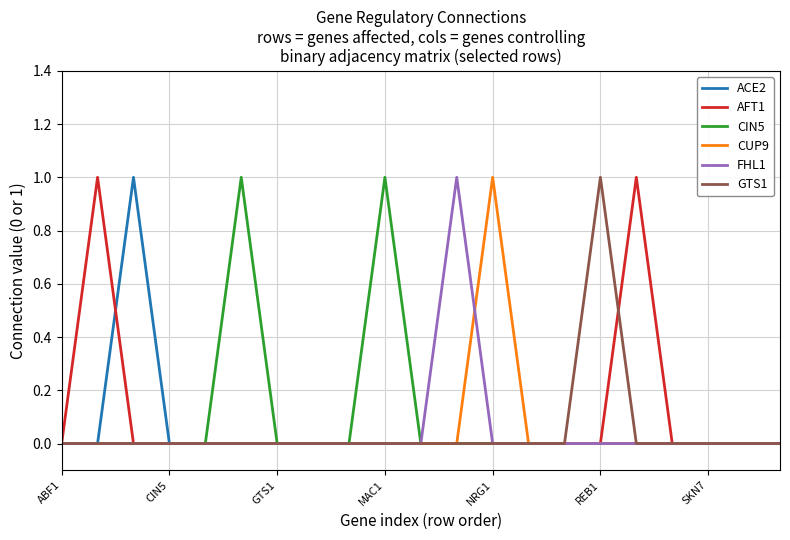

Does the chart display data point markers on the line(s)?

No